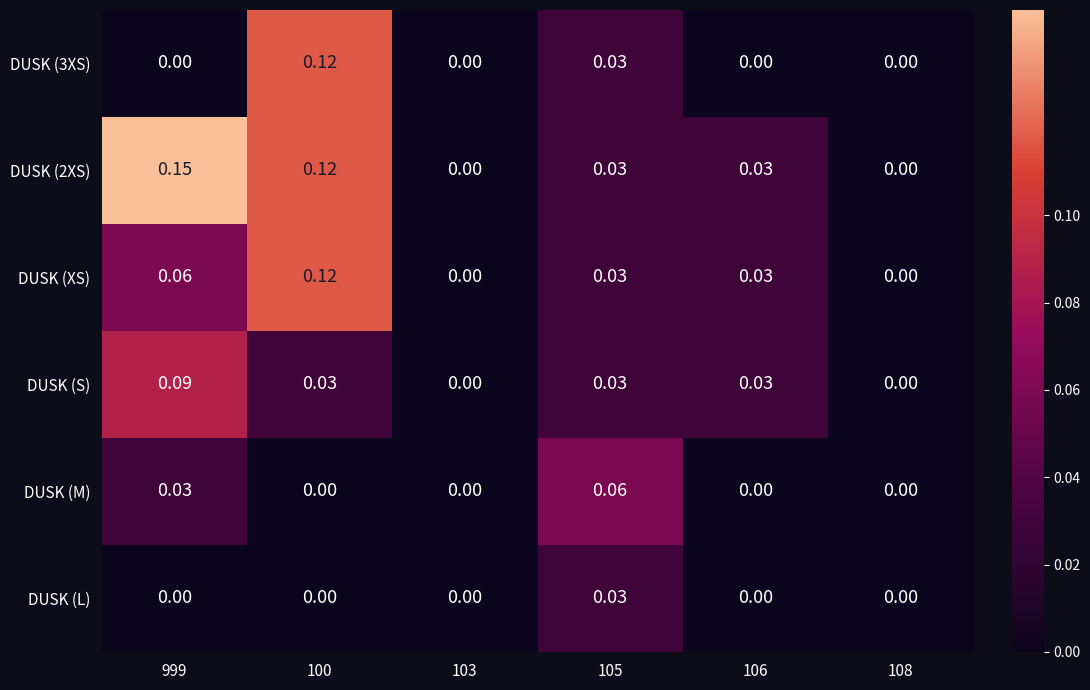

Is the value of DUSK (M) at 999 greater than the value of DUSK (2XS) at 103?

Yes